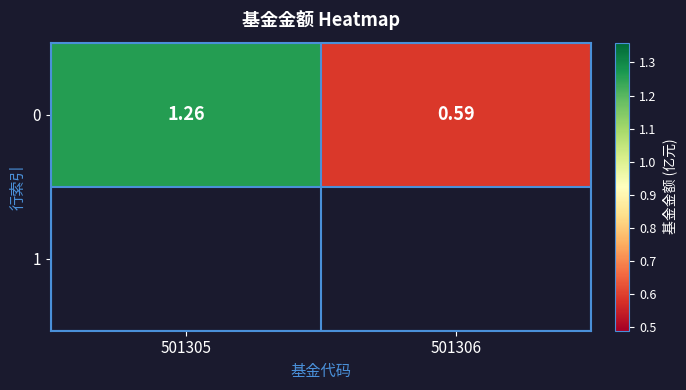

How many categories are shown in the chart?

2